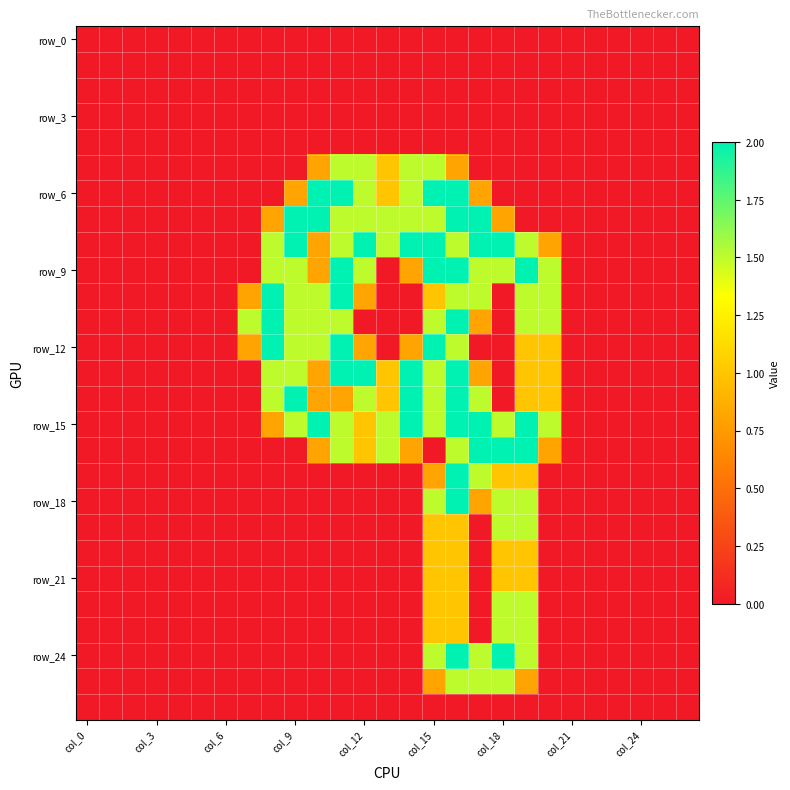

Which category has the highest value across all series?

10